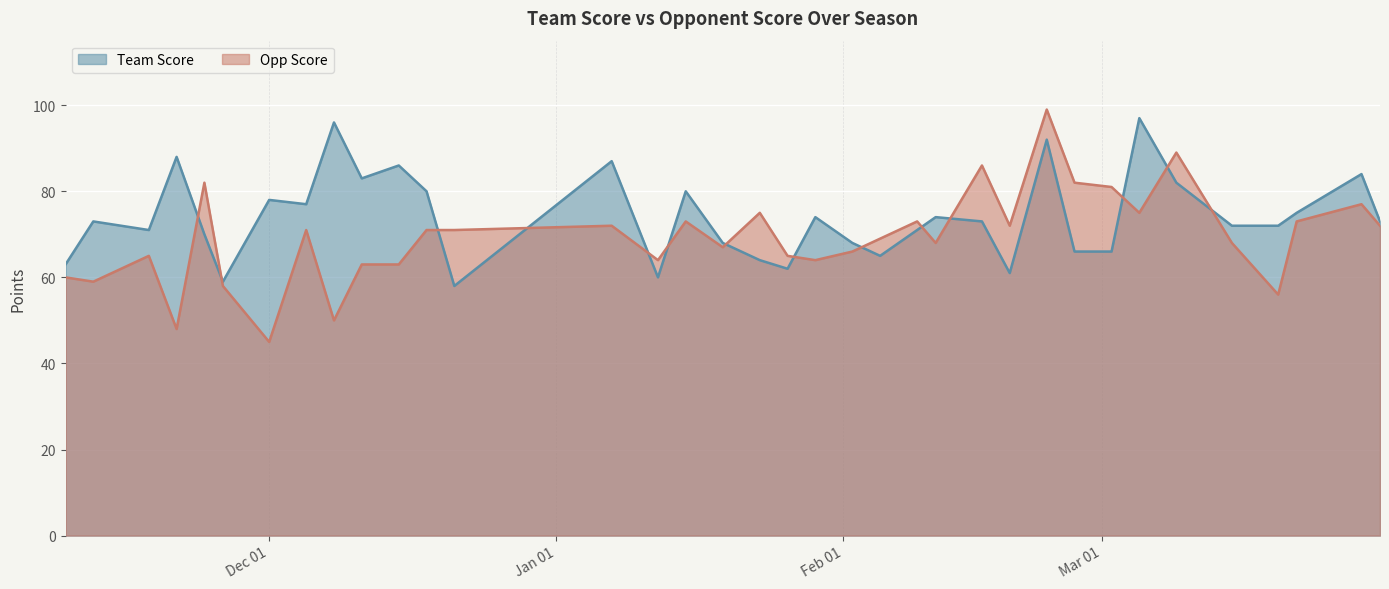

Reading left to right, what are all the values shown in this chart?

Team Score: 63	73	71	88	70	59	78	77	96	83	86	80	58	87	60	80	68	64	62	74	68	65	71	74	73	61	92	66	66	97	82	72	72	75	84	73
Opp Score: 60	59	65	48	82	58	45	71	50	63	63	71	71	72	64	73	67	75	65	64	66	69	73	68	86	72	99	82	81	75	89	68	56	73	77	72